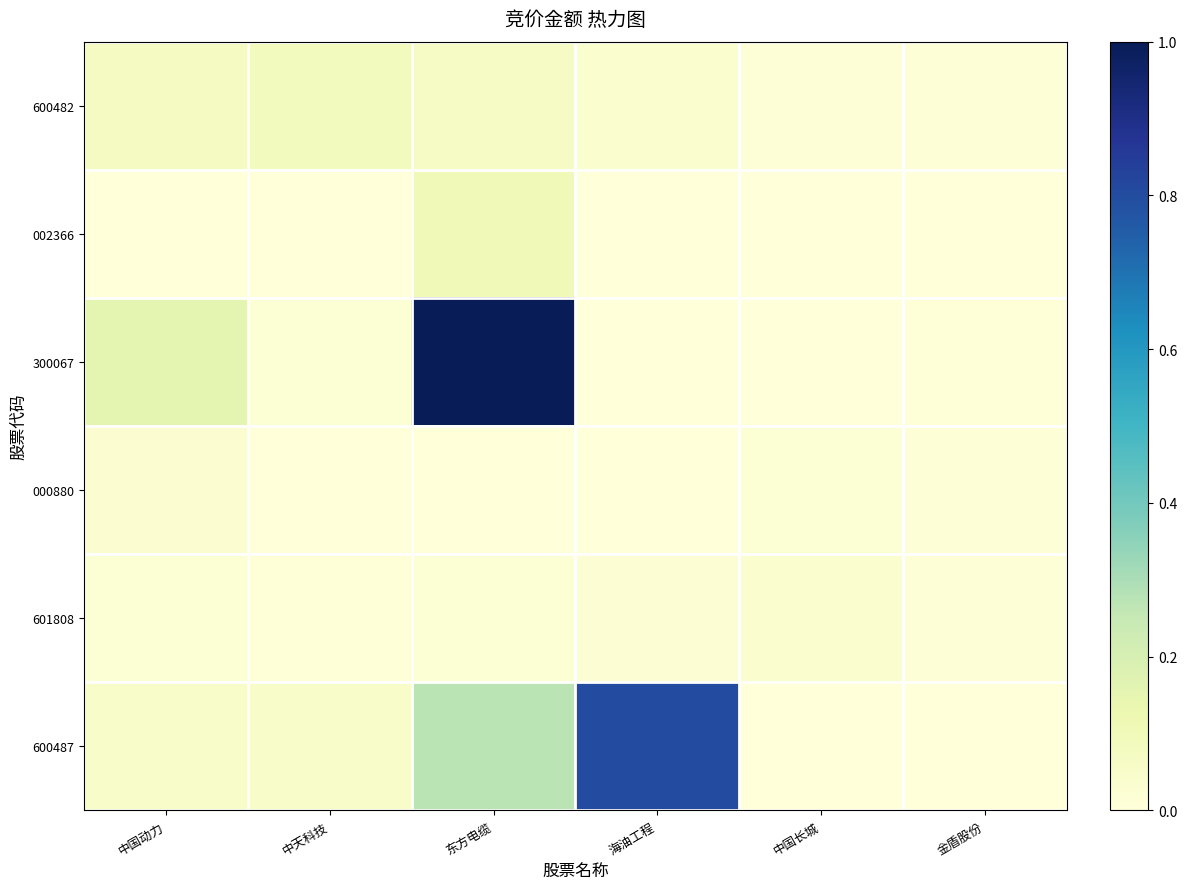

Reading left to right, transcribe all the data shown in this chart.

600482: 中国动力=0.1	中天科技=0.1	东方电缆=0.1	海油工程=0.0	中国长城=0.0	金盾股份=0.0
002366: 中国动力=0.0	中天科技=0.0	东方电缆=0.1	海油工程=0.0	中国长城=0.0	金盾股份=0.0
300067: 中国动力=0.2	中天科技=0.0	东方电缆=1.0	海油工程=0.0	中国长城=0.0	金盾股份=0.0
000880: 中国动力=0.0	中天科技=0.0	东方电缆=0.0	海油工程=0.0	中国长城=0.0	金盾股份=0.0
601808: 中国动力=0.0	中天科技=0.0	东方电缆=0.0	海油工程=0.0	中国长城=0.0	金盾股份=0.0
600487: 中国动力=0.1	中天科技=0.0	东方电缆=0.3	海油工程=0.8	中国长城=0.0	金盾股份=0.0